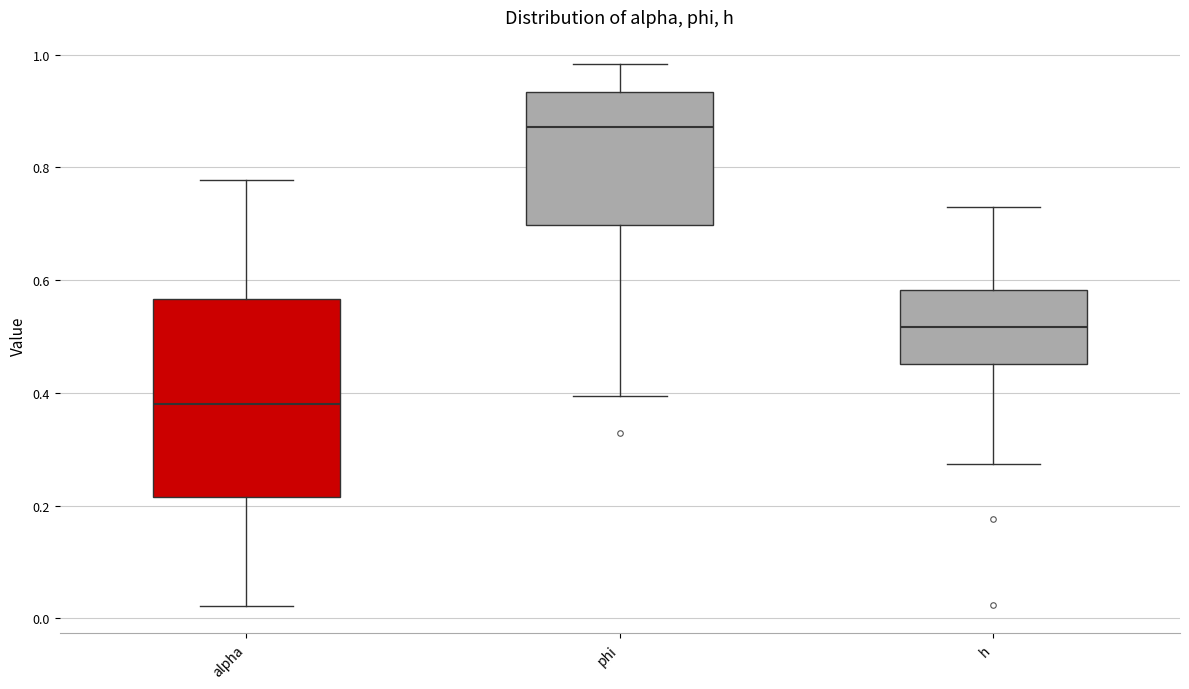

Reading left to right, read every box against the y-axis: the position of its median line, the range the box covers, and the ends of its whiskers. The values are not printed on the chart, so give them approximately, as read against the axis.

alpha: median 0.38, box 0.22 to 0.56, whiskers 0.02 to 0.78
phi: median 0.88, box 0.70 to 0.94, whiskers 0.40 to 0.98
h: median 0.52, box 0.46 to 0.58, whiskers 0.28 to 0.72